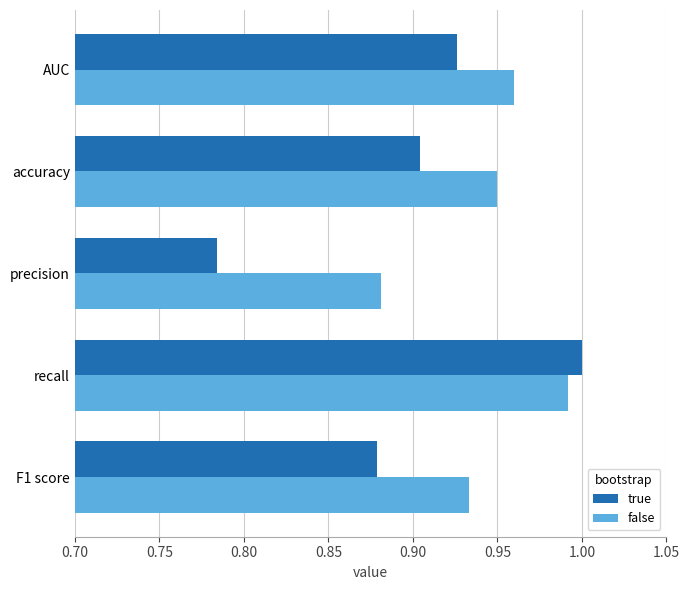

What is the difference between the maximum and second lowest values in the true series?

0.1